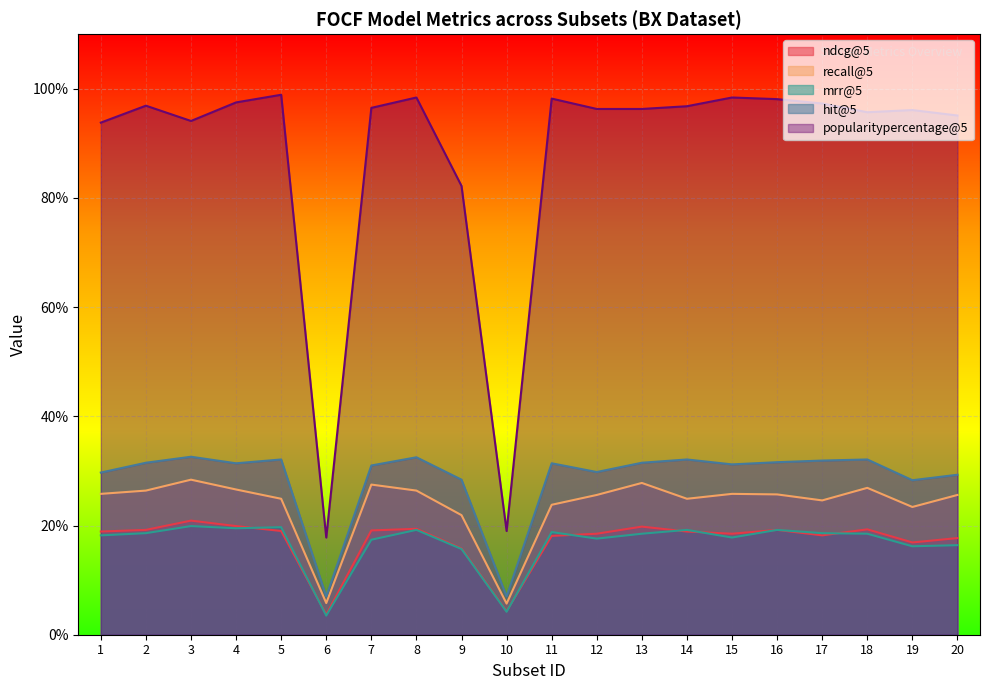

Reading left to right, transcribe all the data shown in this chart.

ndcg@5: 1=0.2	2=0.2	3=0.2	4=0.2	5=0.2	6=0.0	7=0.2	8=0.2	9=0.2	10=0.0	11=0.2	12=0.2	13=0.2	14=0.2	15=0.2	16=0.2	17=0.2	18=0.2	19=0.2	20=0.2
recall@5: 1=0.3	2=0.3	3=0.3	4=0.3	5=0.2	6=0.1	7=0.3	8=0.3	9=0.2	10=0.1	11=0.2	12=0.3	13=0.3	14=0.2	15=0.3	16=0.3	17=0.2	18=0.3	19=0.2	20=0.3
mrr@5: 1=0.2	2=0.2	3=0.2	4=0.2	5=0.2	6=0.0	7=0.2	8=0.2	9=0.2	10=0.0	11=0.2	12=0.2	13=0.2	14=0.2	15=0.2	16=0.2	17=0.2	18=0.2	19=0.2	20=0.2
hit@5: 1=0.3	2=0.3	3=0.3	4=0.3	5=0.3	6=0.1	7=0.3	8=0.3	9=0.3	10=0.1	11=0.3	12=0.3	13=0.3	14=0.3	15=0.3	16=0.3	17=0.3	18=0.3	19=0.3	20=0.3
popularitypercentage@5: 1=0.9	2=1.0	3=0.9	4=1.0	5=1.0	6=0.2	7=1.0	8=1.0	9=0.8	10=0.2	11=1.0	12=1.0	13=1.0	14=1.0	15=1.0	16=1.0	17=1.0	18=1.0	19=1.0	20=1.0